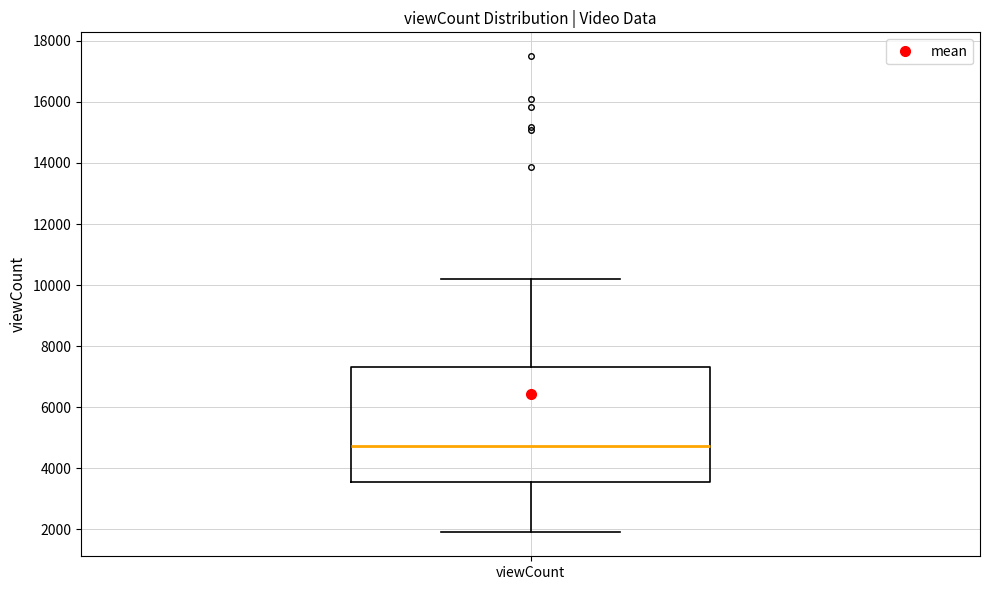

Transcribe this box plot: give where the median line is, the range the box spans, and where the two whiskers end, as read against the y-axis. The values are not printed on the chart, so give them approximately, as read against the axis.

median 4800, box 3600 to 7400, whiskers 1800 to 10200